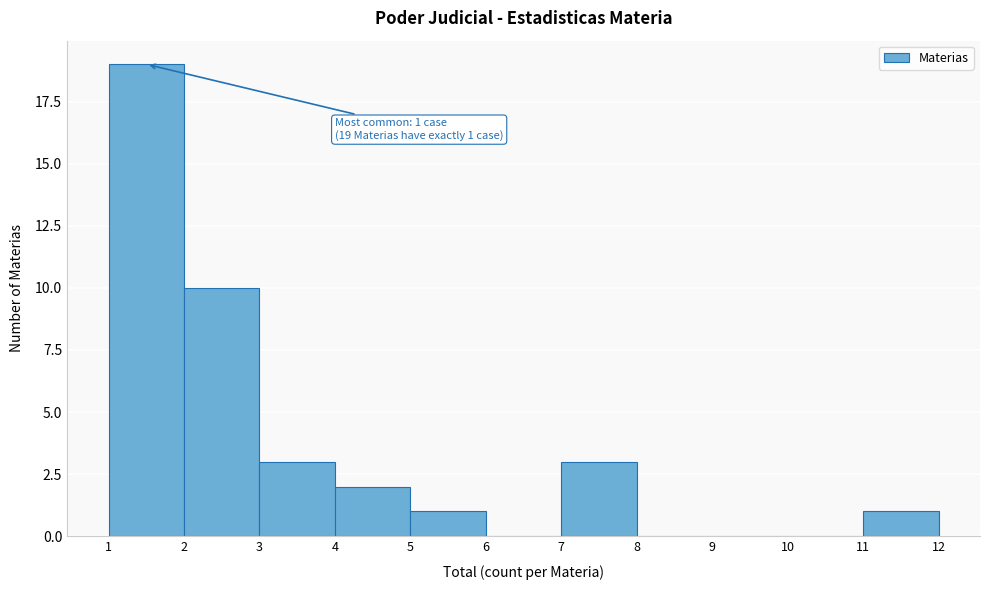

Over which range of the x-axis is the bar tallest?

1 to 2